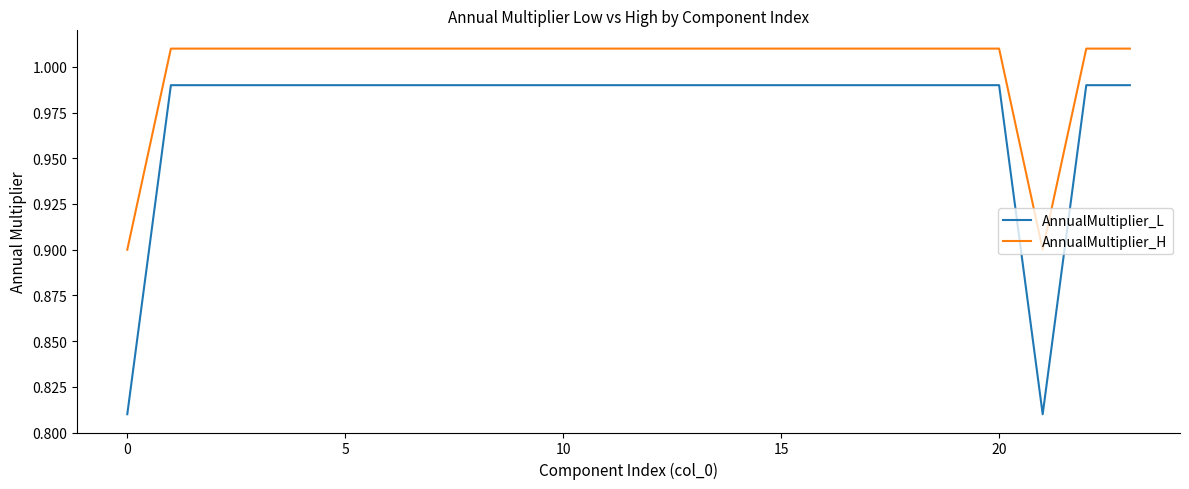

Which series has the widest spread of values?

AnnualMultiplier_L